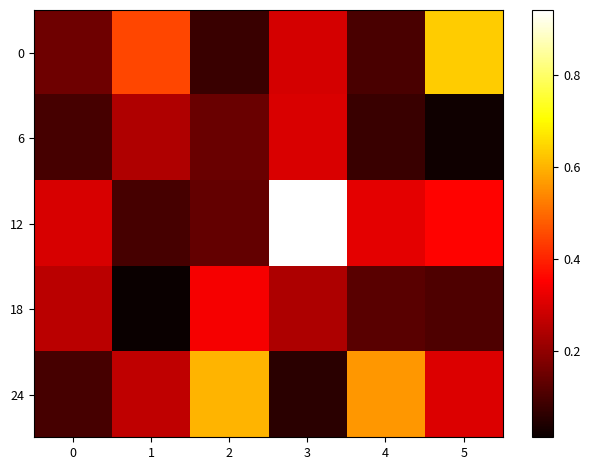

Rank the series at 2 from lowest to highest value.

0, 12, 6, 18, 24